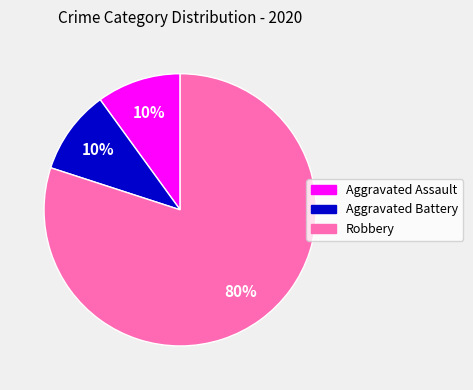

Combined, do Aggravated Battery and Aggravated Assault account for over 50%?

No